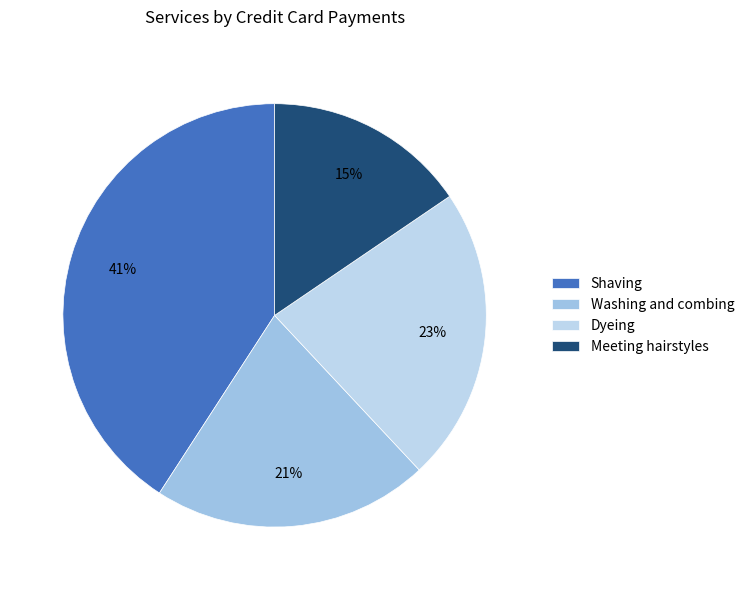

How many slices are in this pie chart?

4